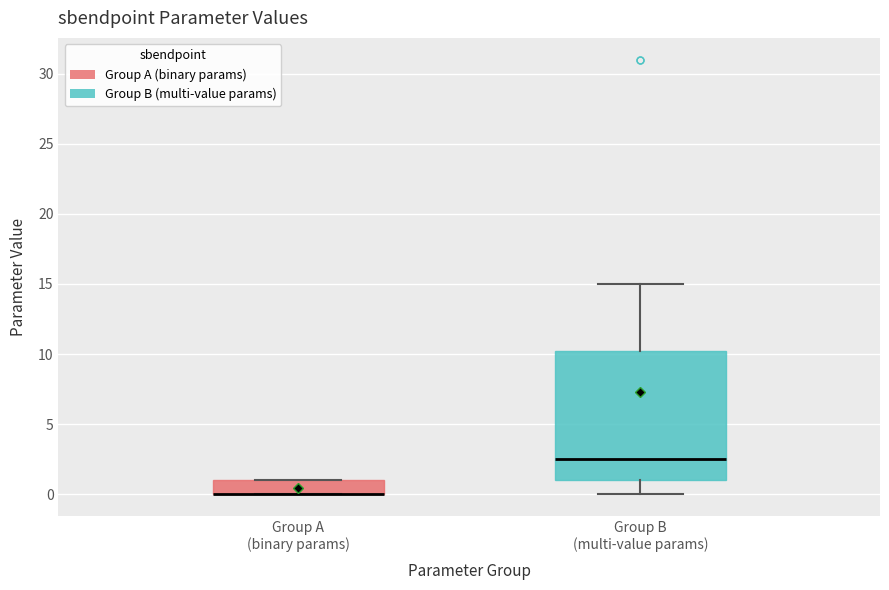

Where does the upper whisker of the box for Group B (multi-value params) end on the y-axis? The values are not printed on the chart, so give them approximately, as read against the axis.

15.0